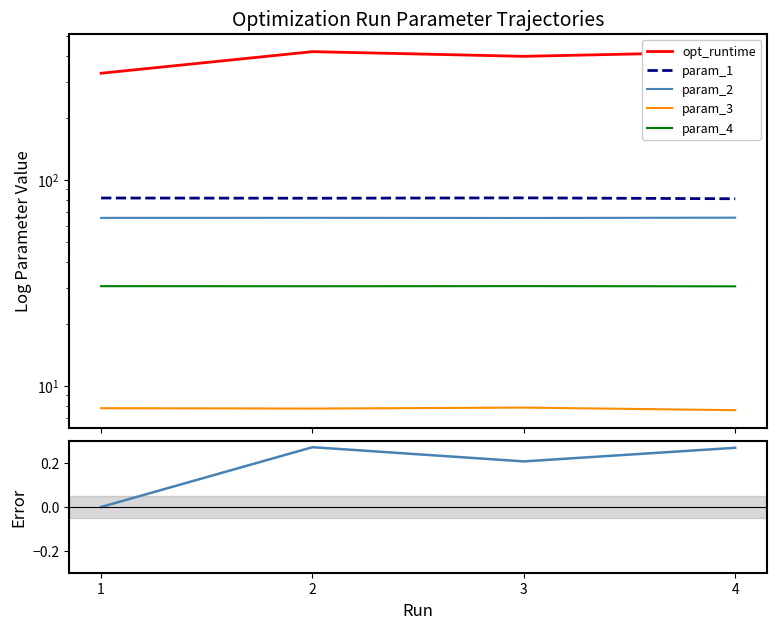

What is the maximum value for param_3?

7.9